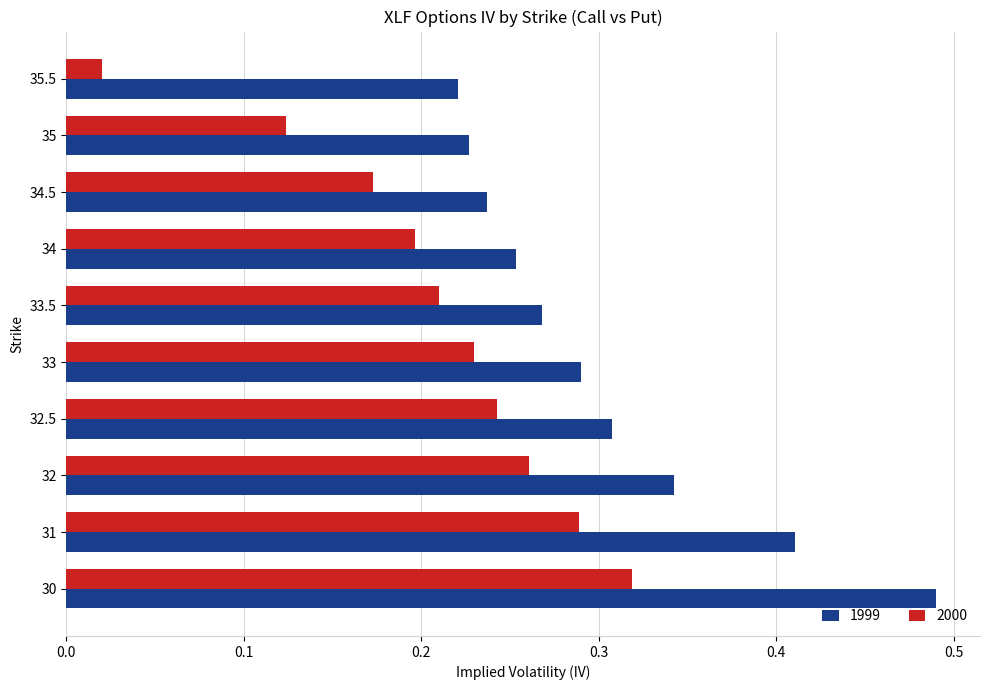

At which category is the sum across all series the highest?

30